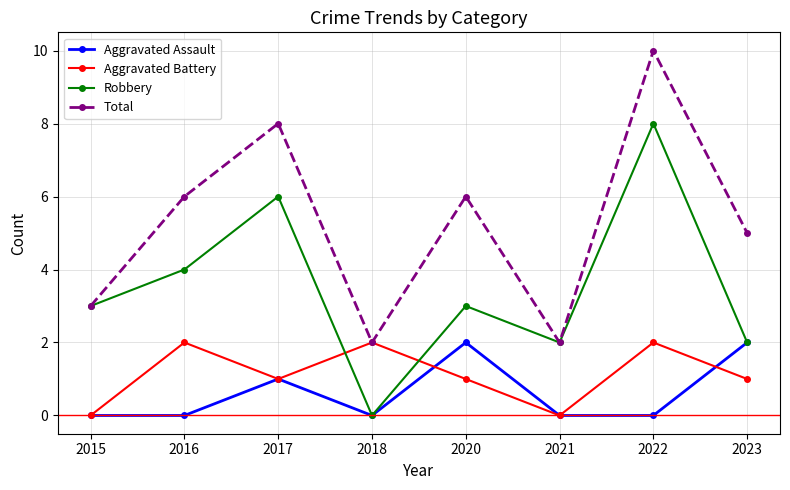

At which label does Robbery reach its peak?

2022